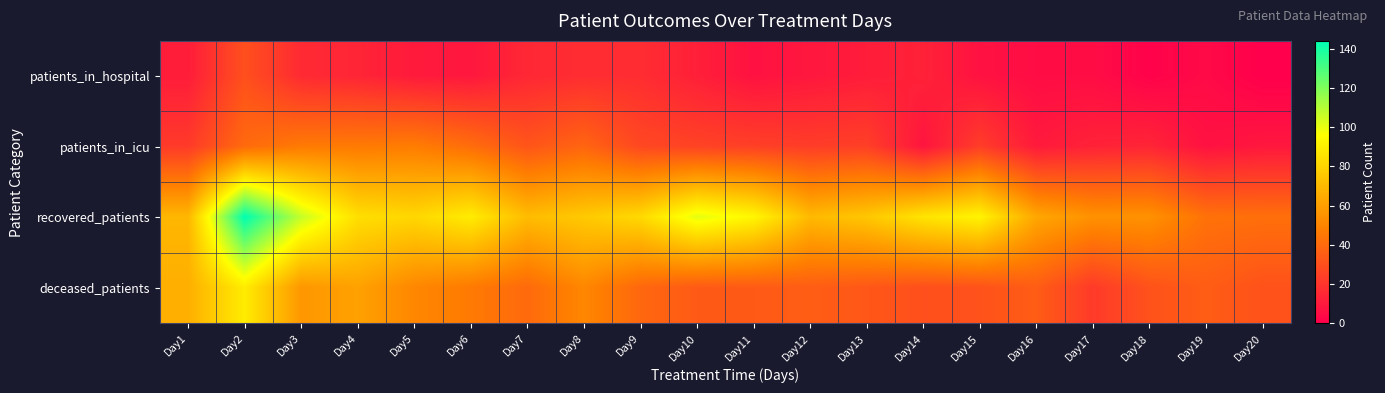

Reading left to right, list all the values displayed in this chart.

patients_in_hospital: Day1=11	Day2=30	Day3=16	Day4=14	Day5=10	Day6=9	Day7=15	Day8=17	Day9=17	Day10=12	Day11=7	Day12=9	Day13=11	Day14=13	Day15=7	Day16=5	Day17=5	Day18=1	Day19=4	Day20=0
patients_in_icu: Day1=22	Day2=40	Day3=46	Day4=46	Day5=47	Day6=41	Day7=32	Day8=38	Day9=27	Day10=25	Day11=24	Day12=23	Day13=24	Day14=8	Day15=23	Day16=10	Day17=13	Day18=14	Day19=7	Day20=9
recovered_patients: Day1=69	Day2=144	Day3=107	Day4=84	Day5=81	Day6=89	Day7=71	Day8=76	Day9=82	Day10=101	Day11=93	Day12=70	Day13=75	Day14=86	Day15=92	Day16=63	Day17=55	Day18=55	Day19=43	Day20=42
deceased_patients: Day1=66	Day2=89	Day3=57	Day4=61	Day5=51	Day6=46	Day7=40	Day8=51	Day9=39	Day10=34	Day11=34	Day12=35	Day13=33	Day14=30	Day15=31	Day16=35	Day17=22	Day18=31	Day19=35	Day20=31